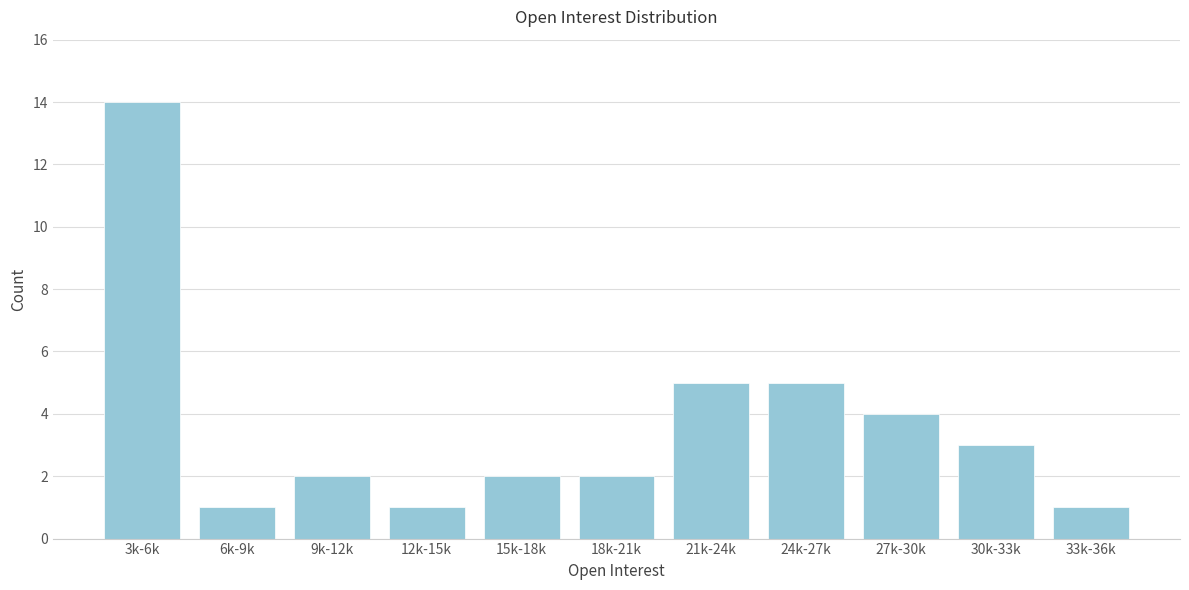

Reading right to left, what are all the values shown in this chart?

1	3	4	5	5	2	2	1	2	1	14